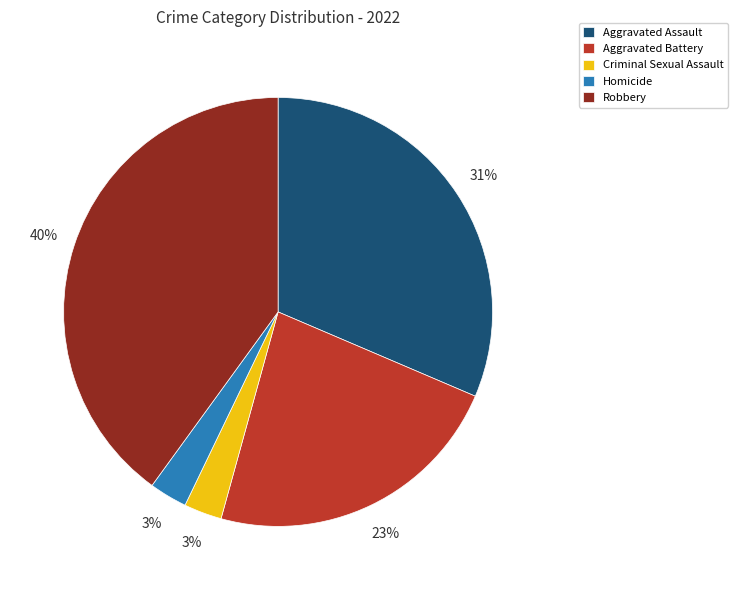

To the nearest percent, what is the combined percentage of Robbery and Homicide?

43%